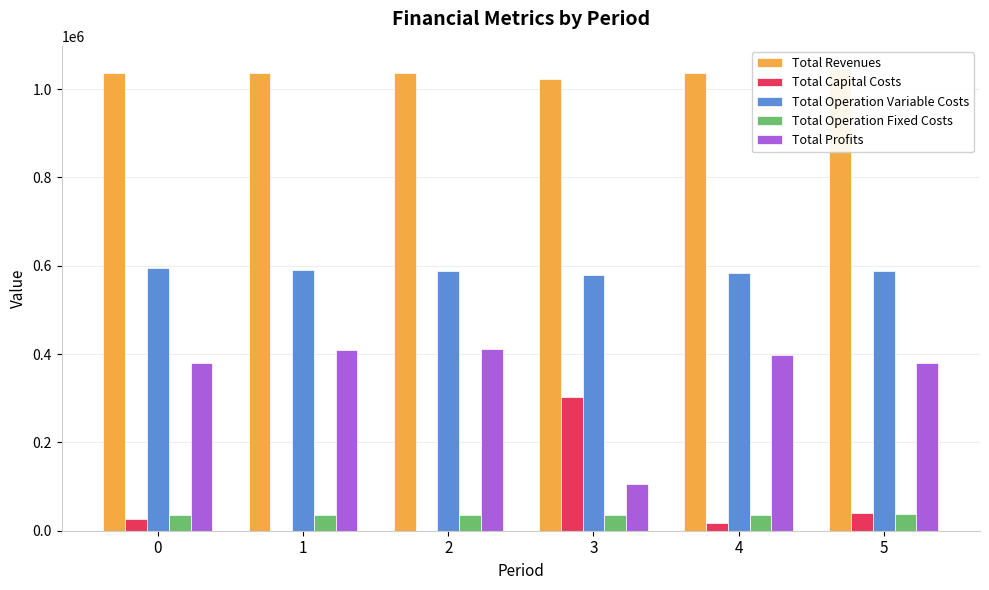

At which label does Total Profits reach its minimum?

3